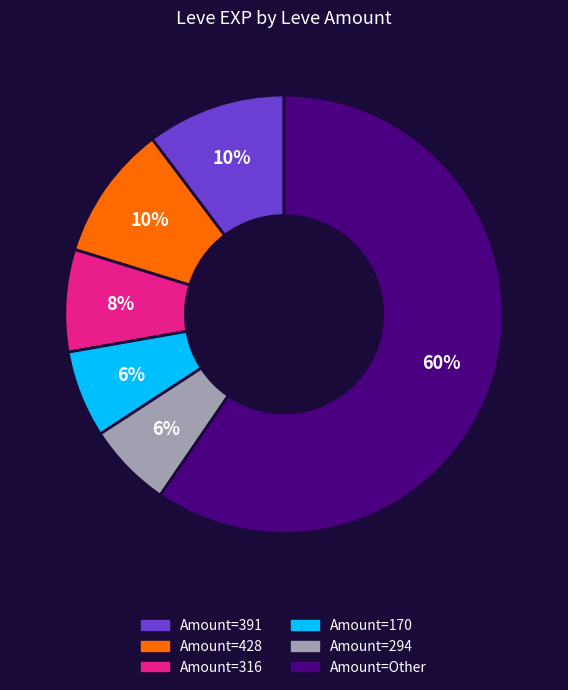

Is there any slice that represents more than half of the pie?

Yes